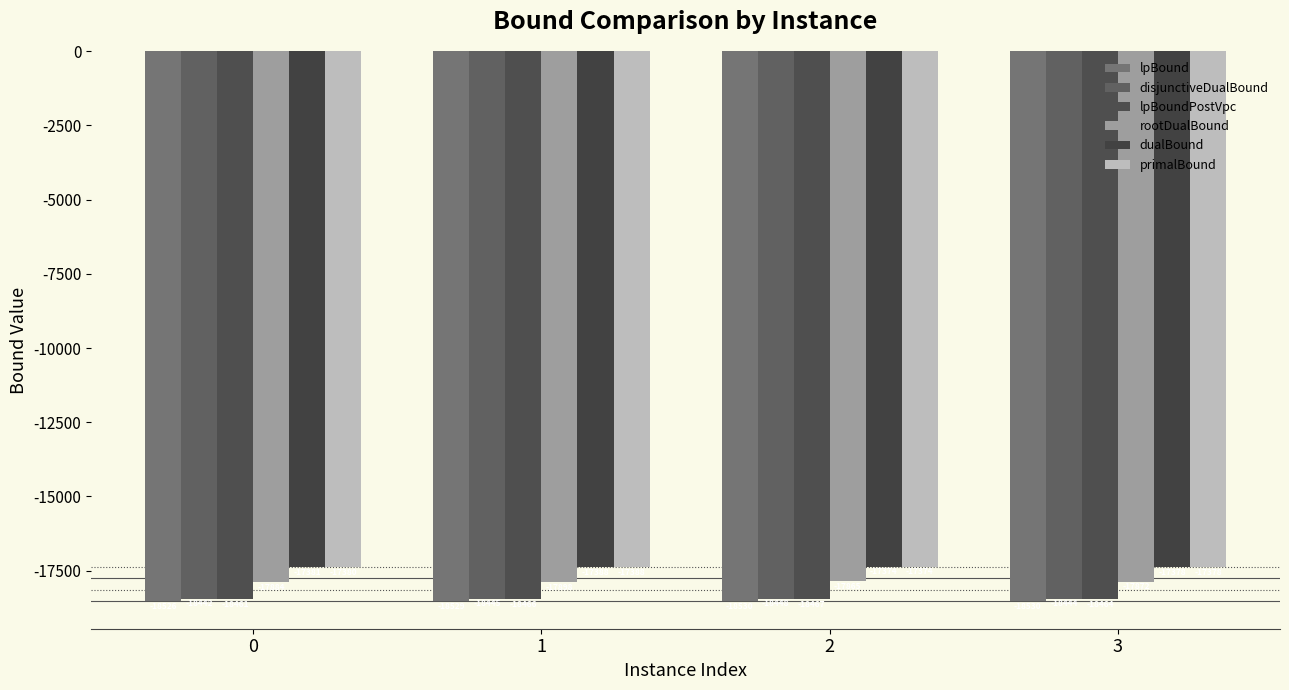

The value of lpBound at 1 is -18528.8. True or false?

True